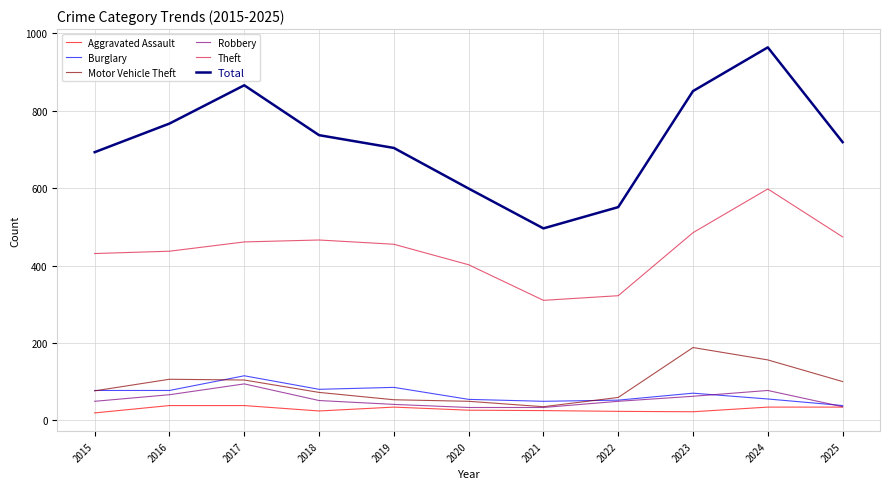

True or false: Robbery and Total intersect in this chart.

False